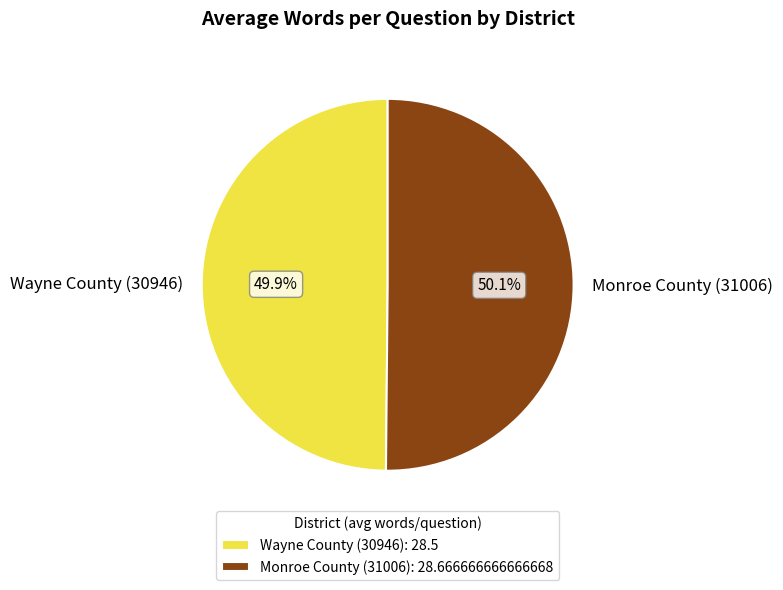

True or false: Wayne County (30946) accounts for 50% of the total.

True